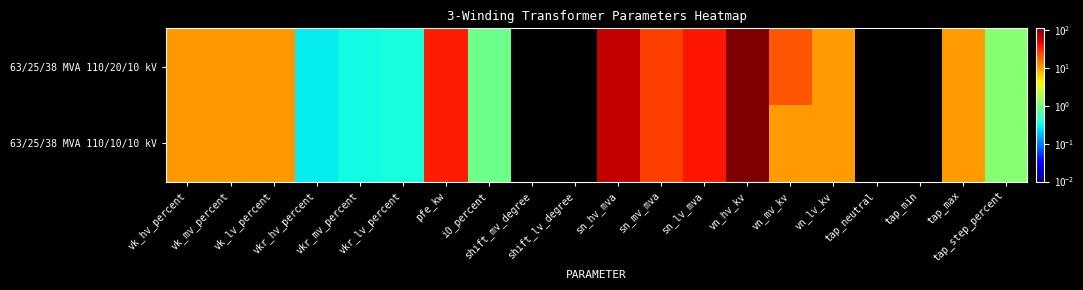

What is the maximum value shown in the chart?

110.0